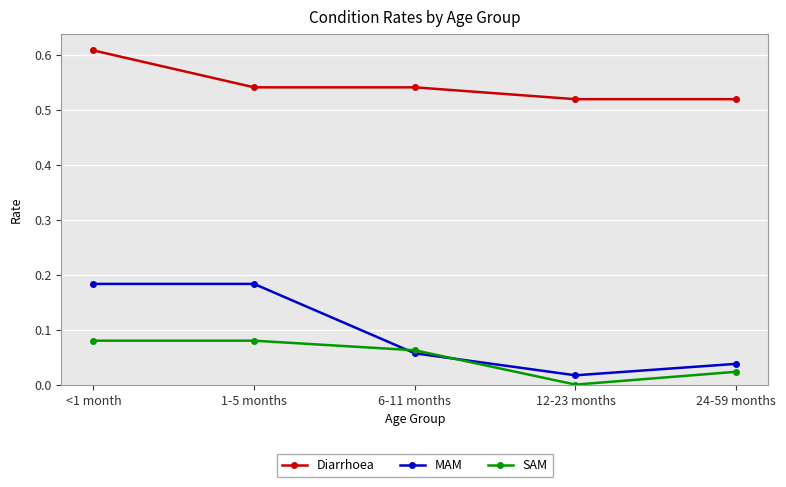

What is the label of the 3rd point from the right?

6-11 months